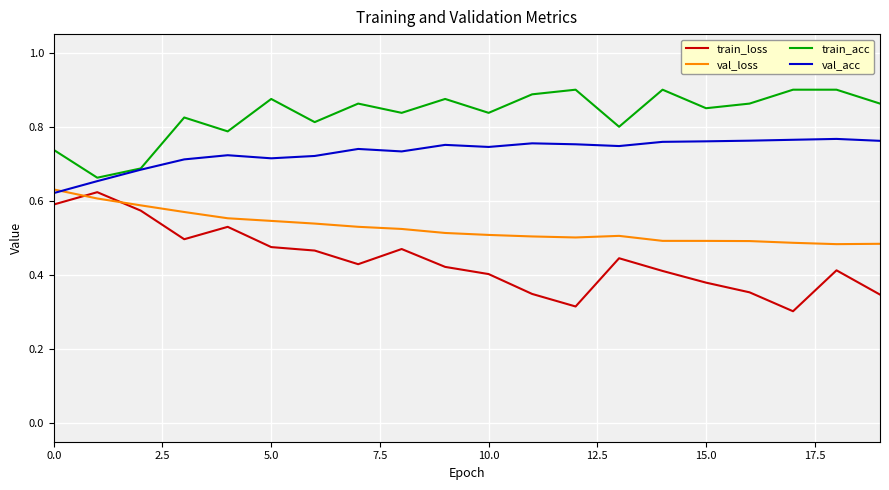

List the series in order of their overall mean, lowest first.

train_loss, val_loss, val_acc, train_acc